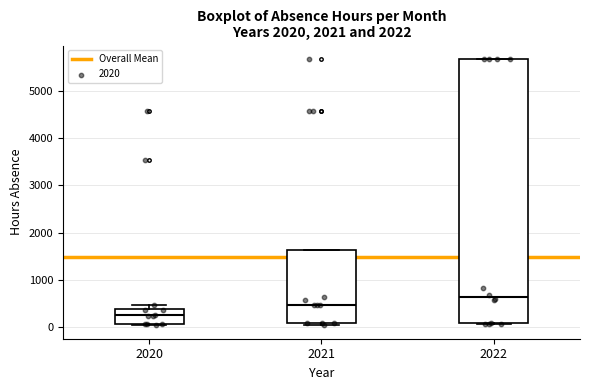

Which box's median line is the highest?

2022